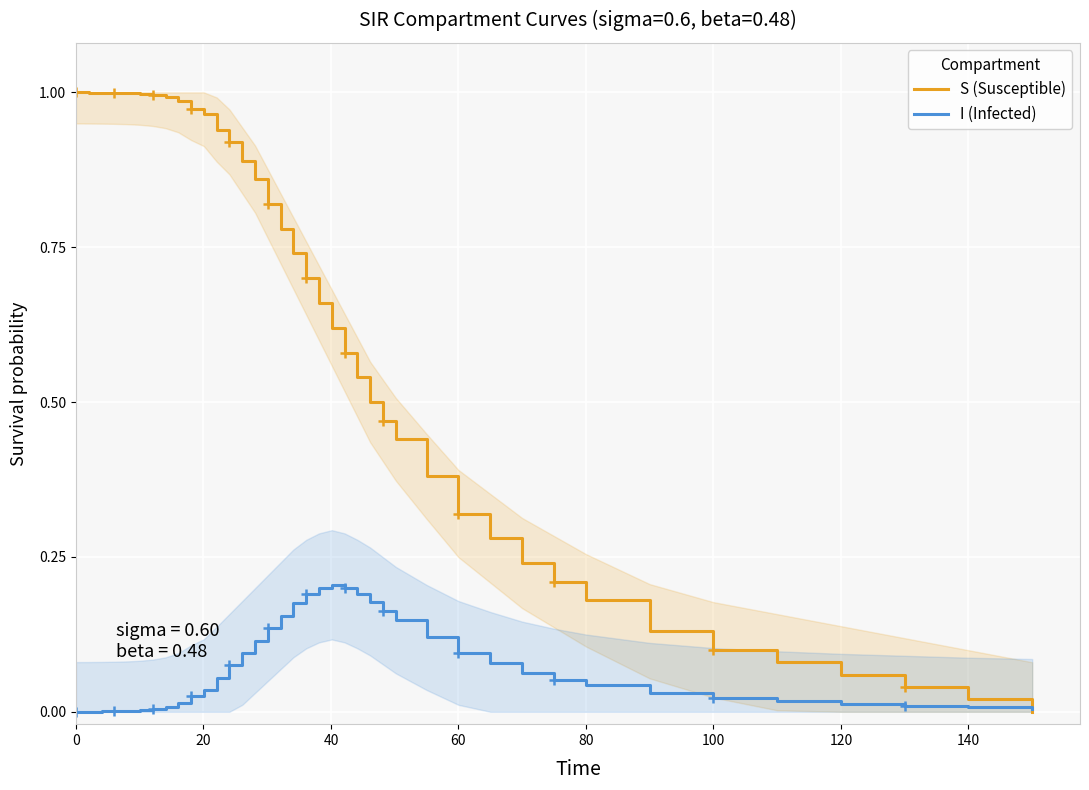

What is the label of the 6th point from the left?

100